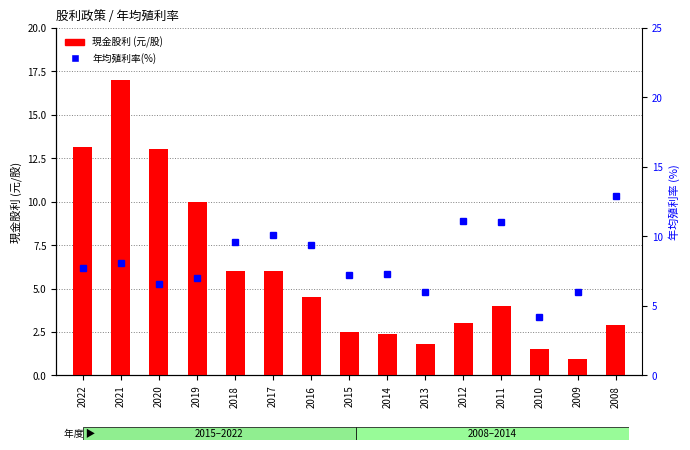

Reading left to right, what are all the values shown in this chart?

現金股利: 2022=13.1	2021=17.0	2020=13.0	2019=10.0	2018=6.0	2017=6.0	2016=4.5	2015=2.5	2014=2.4	2013=1.8	2012=3.0	2011=4.0	2010=1.5	2009=1.0	2008=2.9
年均殖利率(%): 2022=7.8	2021=8.1	2020=6.5	2019=7.0	2018=9.6	2017=10.1	2016=9.4	2015=7.2	2014=7.3	2013=6.0	2012=11.1	2011=11.0	2010=4.2	2009=6.0	2008=12.9